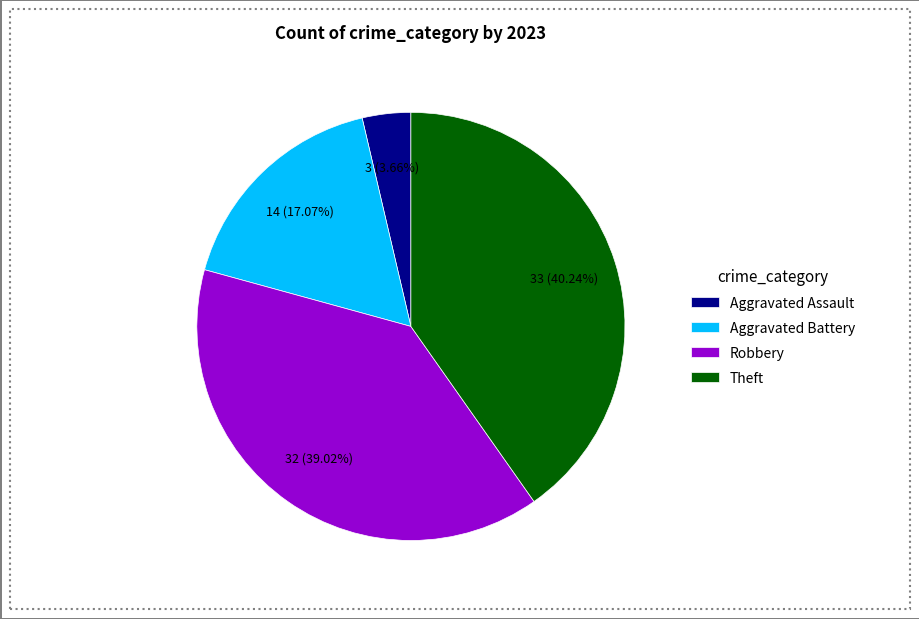

Rank the categories by value from highest to lowest.

Theft, Robbery, Aggravated Battery, Aggravated Assault